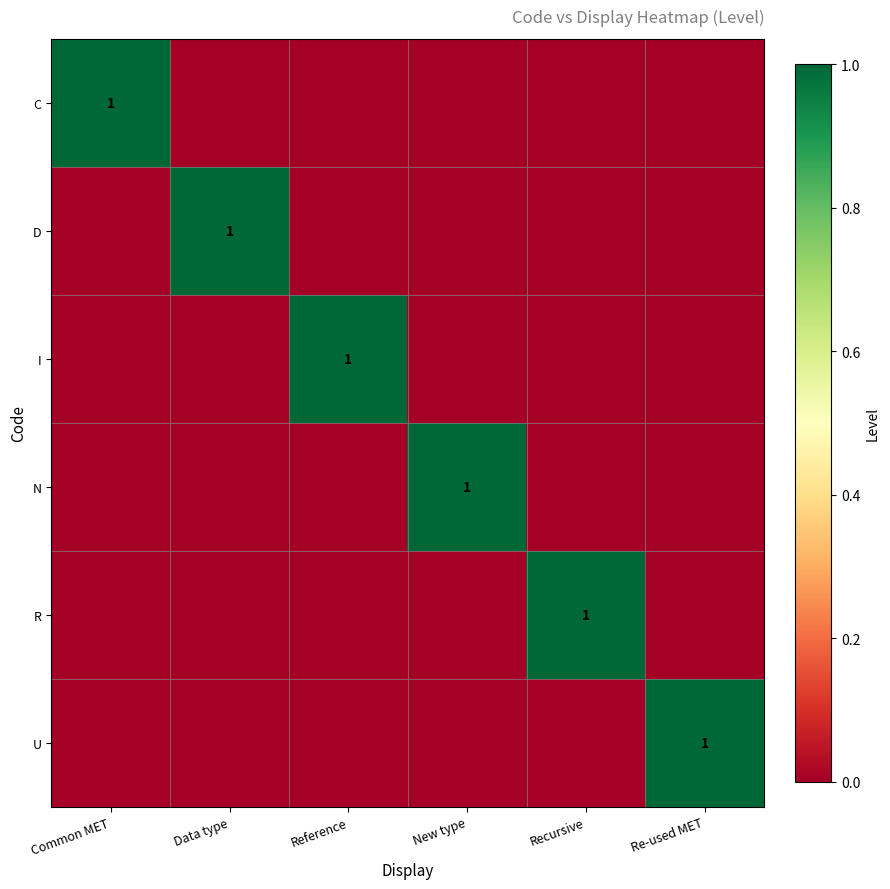

What is the spread (max minus min) of values at Reference?

1